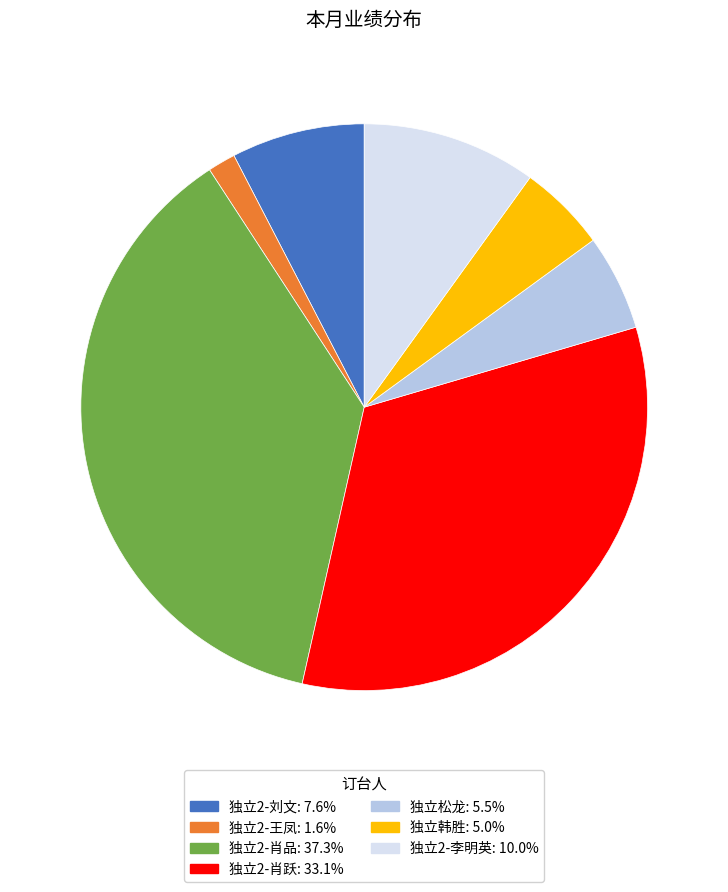

Does 独立2-肖品 represent more than half of the total?

No